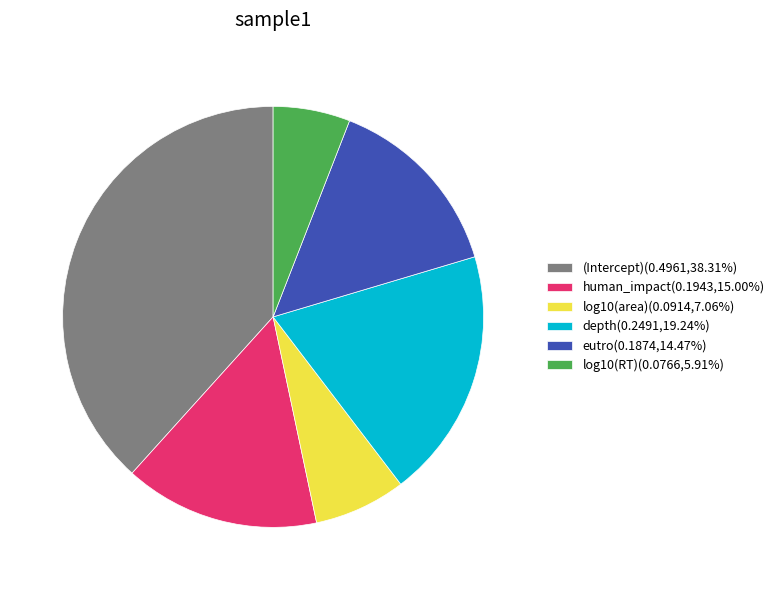

True or false: log10(RT) accounts for 13% of the total.

False